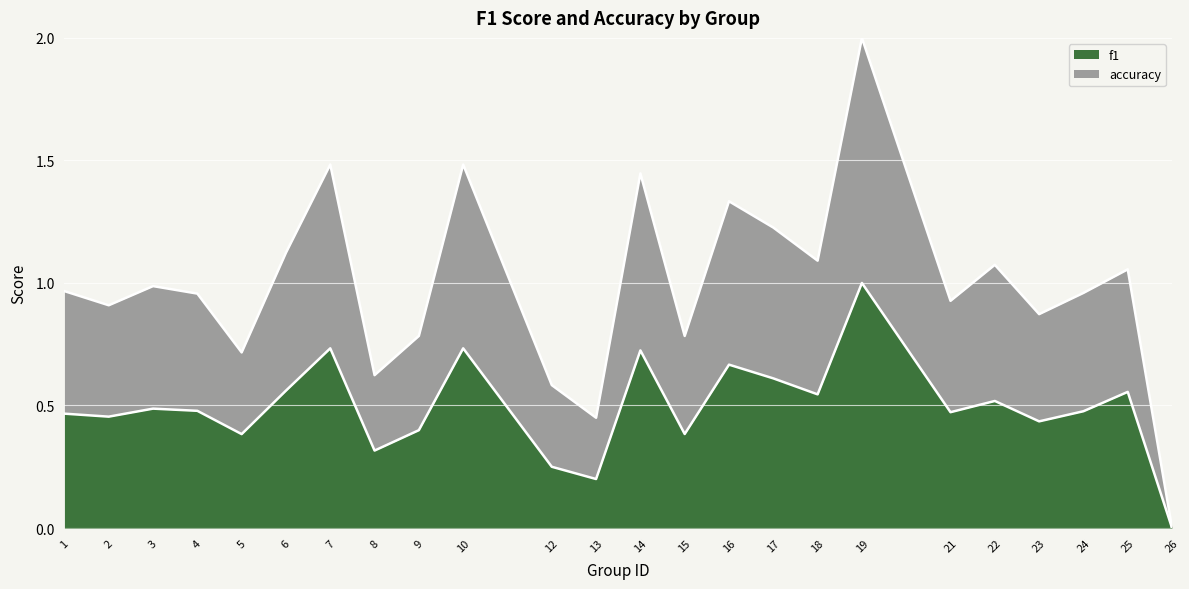

How many lines are shown in the chart?

2